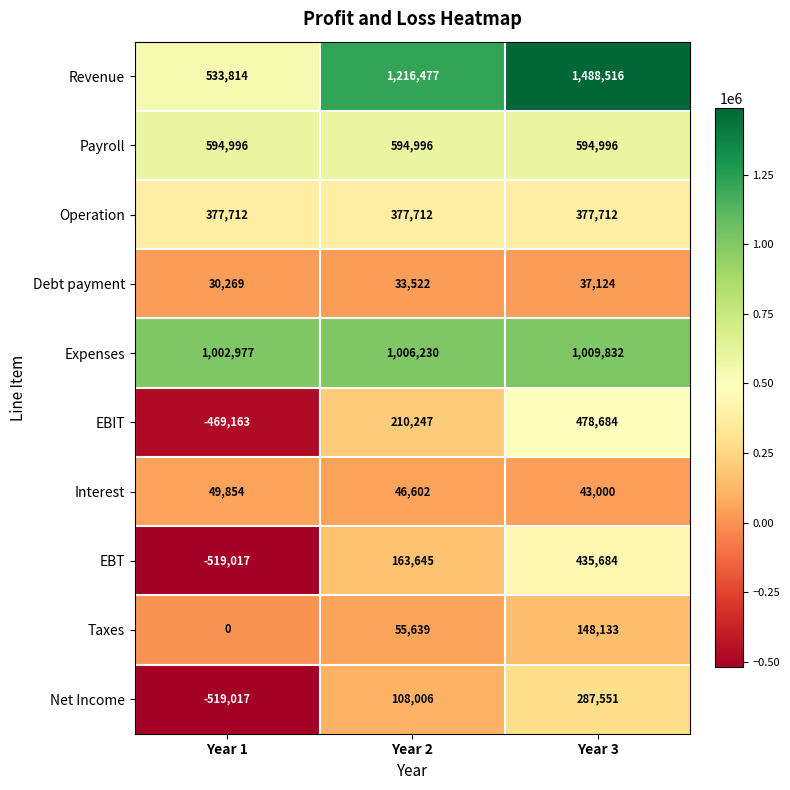

What is the approximate value of Interest at Year 2, to the nearest 50?

46600